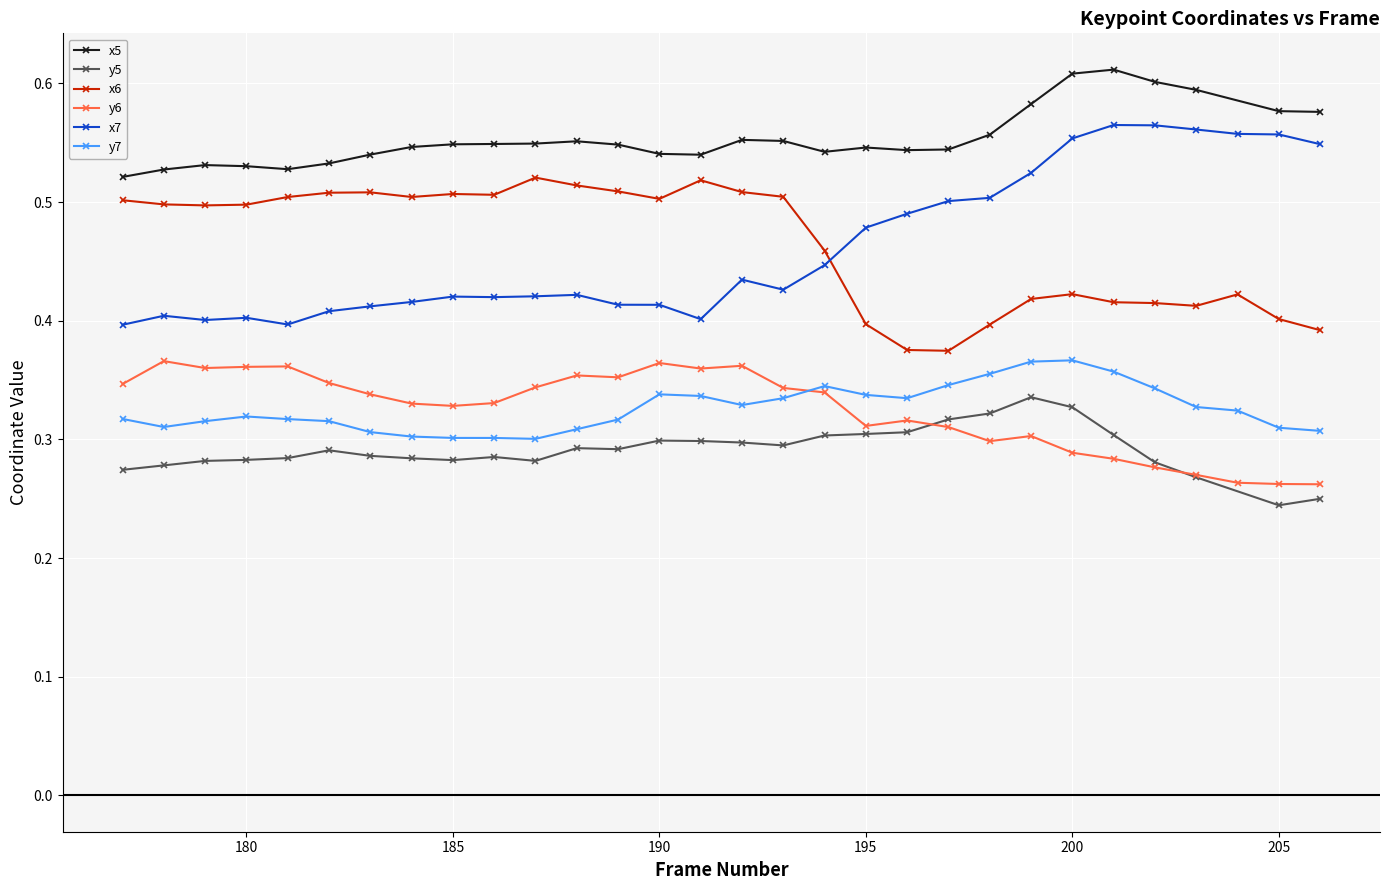

At which category does the chart reach its peak across all series?

201